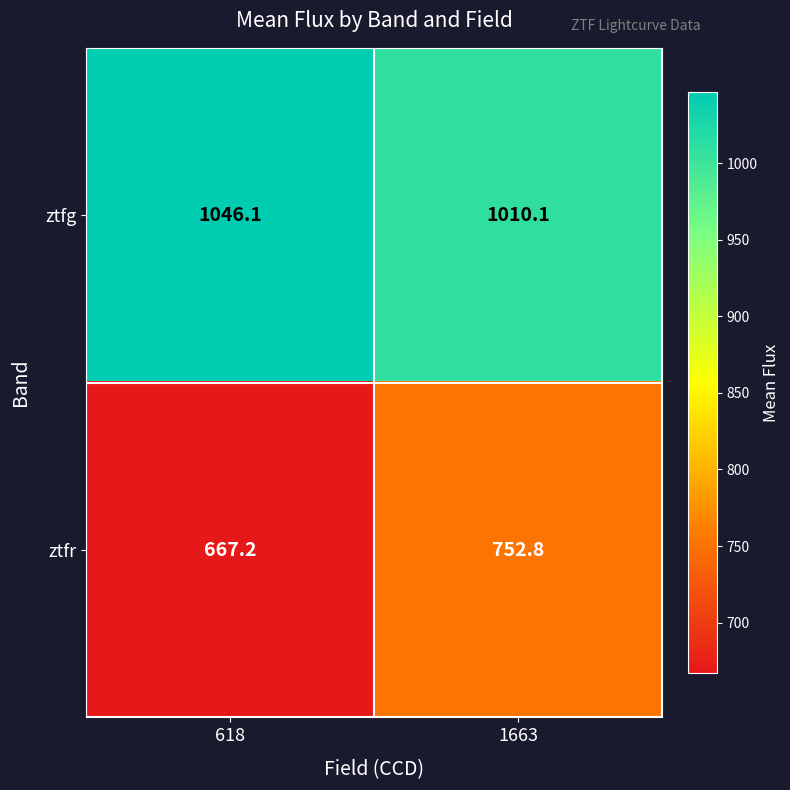

List the series in order of their peak value, highest first.

ztfg, ztfr